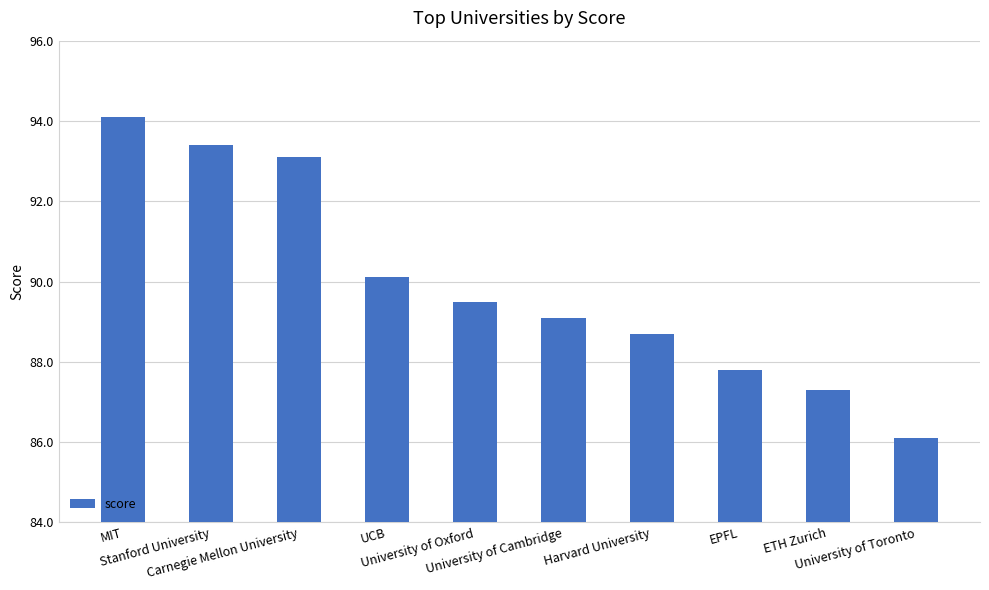

What is the average value?

89.9